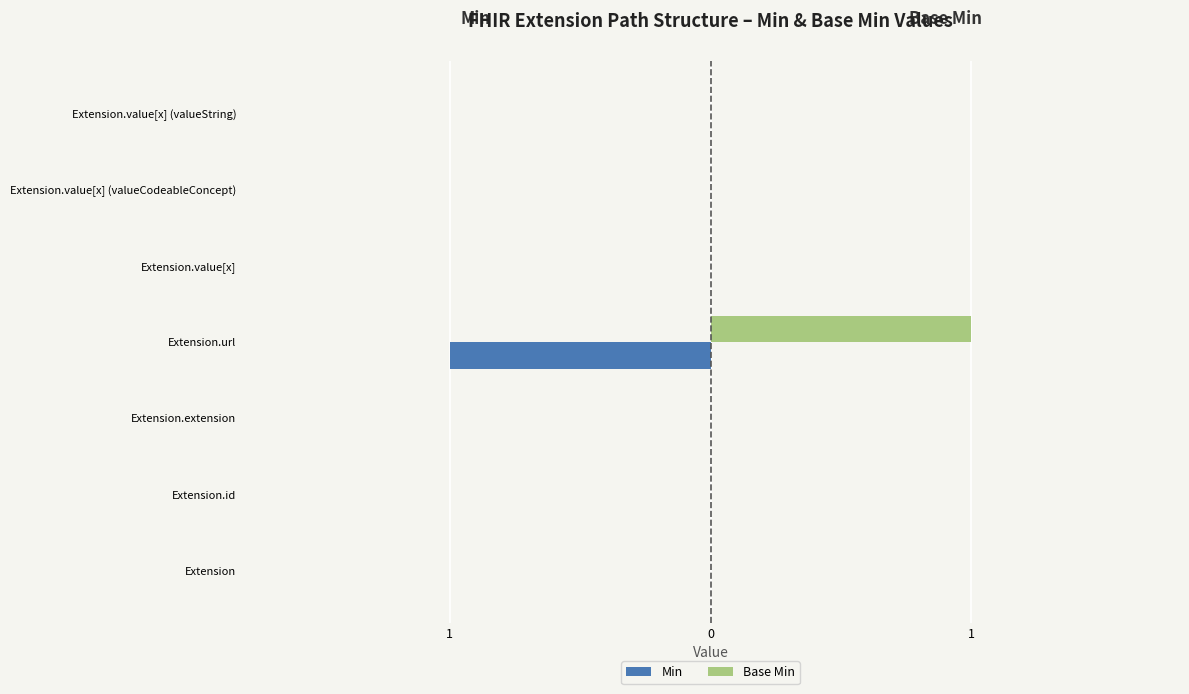

What are all the series names shown in the legend?

Min, Base Min